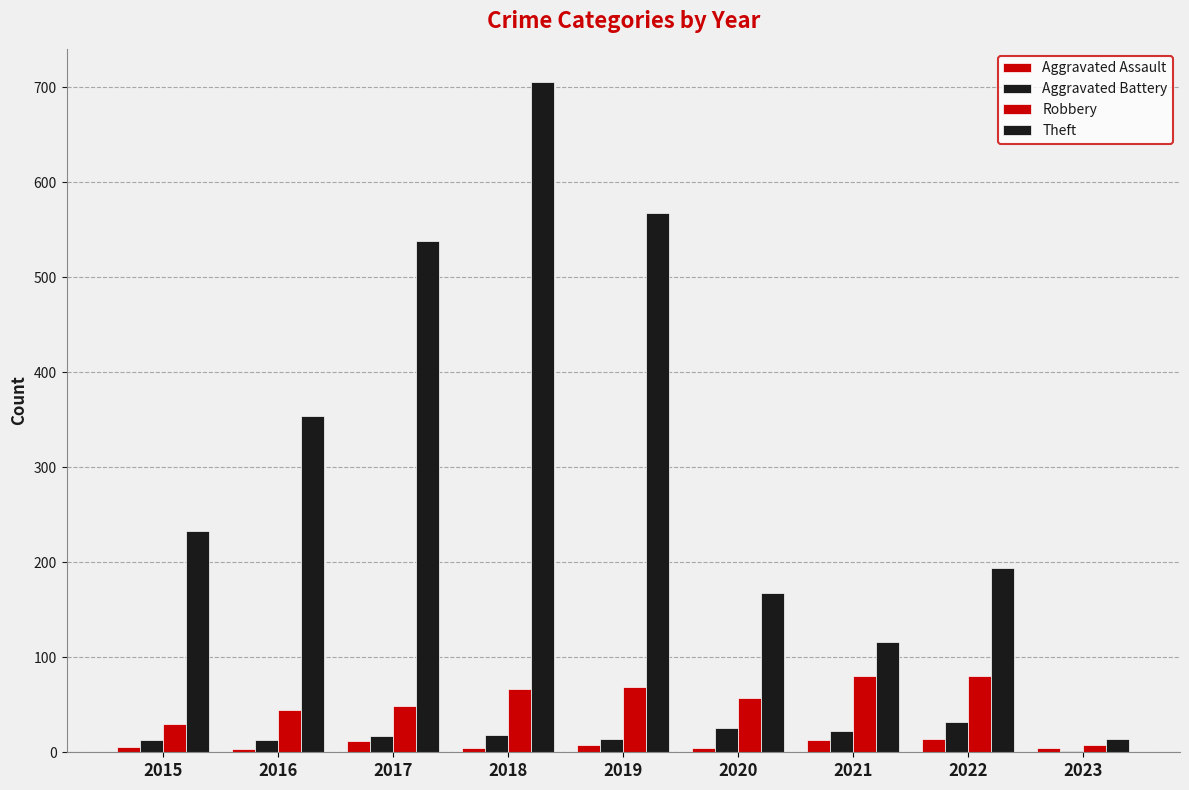

Is it true that Aggravated Assault equals 8 at 2019?

True